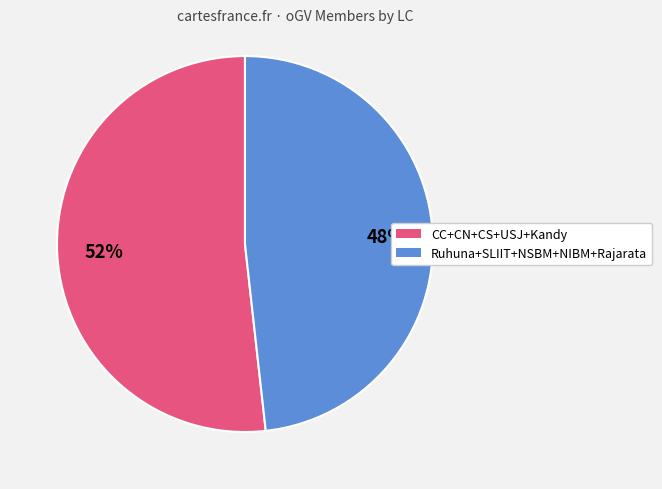

Does any single category account for the majority?

Yes